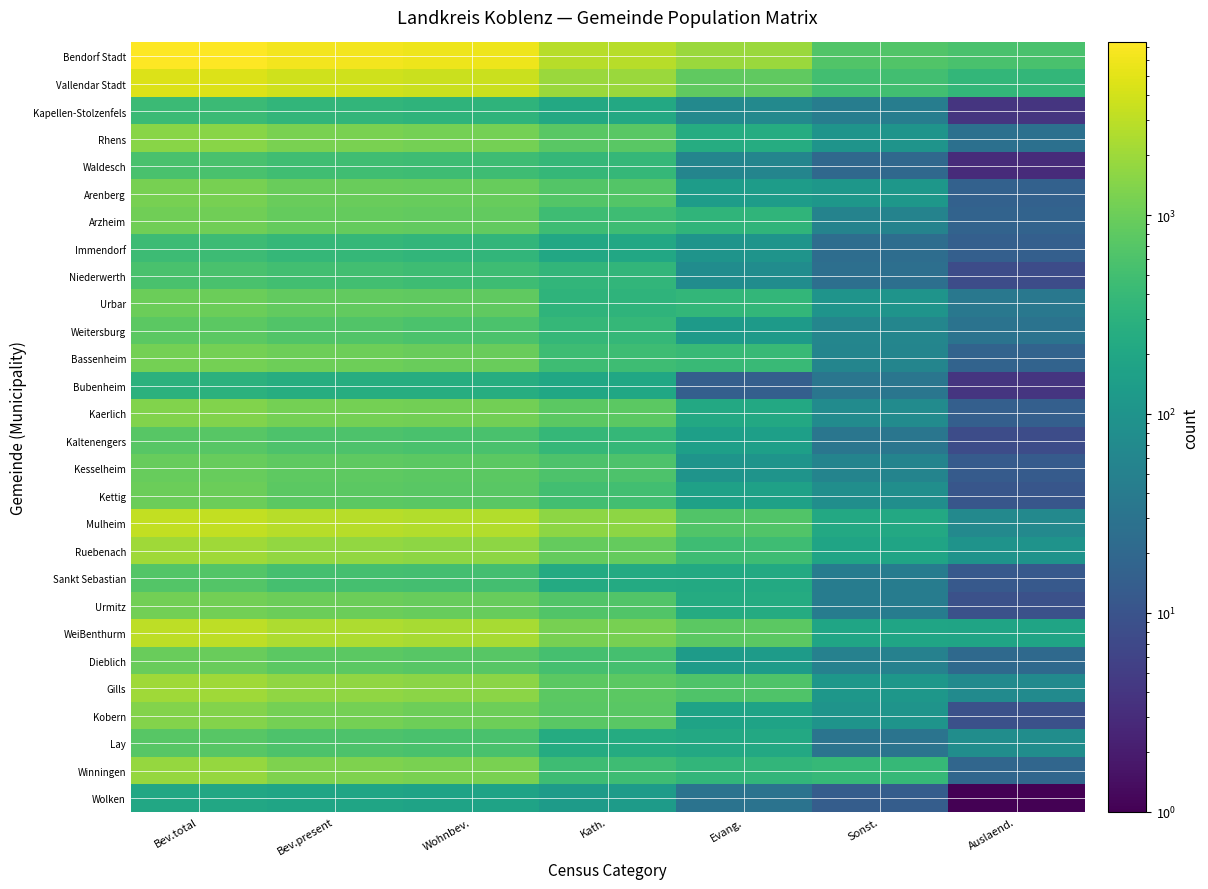

Reading left to right, what are all the values shown in this chart?

Bendorf Stadt: Bev.total=7371	Bev.present=6312	Wohnbev.=5916	Kath.=2792	Evang.=1906	Sonst.=649	Auslaend.=569
Vallendar Stadt: Bev.total=4536	Bev.present=3940	Wohnbev.=3650	Kath.=1951	Evang.=838	Sonst.=502	Auslaend.=359
Kapellen-Stolzenfels: Bev.total=427	Bev.present=350	Wohnbev.=327	Kath.=213	Evang.=66	Sonst.=44	Auslaend.=4
Rhens: Bev.total=1526	Bev.present=1211	Wohnbev.=1133	Kath.=763	Evang.=244	Sonst.=99	Auslaend.=27
Waldesch: Bev.total=567	Bev.present=480	Wohnbev.=462	Kath.=382	Evang.=57	Sonst.=20	Auslaend.=3
Arenberg: Bev.total=1171	Bev.present=978	Wohnbev.=940	Kath.=675	Evang.=138	Sonst.=111	Auslaend.=16
Arzheim: Bev.total=1076	Bev.present=895	Wohnbev.=872	Kath.=462	Evang.=340	Sonst.=53	Auslaend.=17
Immendorf: Bev.total=445	Bev.present=377	Wohnbev.=347	Kath.=207	Evang.=101	Sonst.=24	Auslaend.=15
Niederwerth: Bev.total=562	Bev.present=500	Wohnbev.=463	Kath.=352	Evang.=77	Sonst.=26	Auslaend.=8
Urbar: Bev.total=989	Bev.present=876	Wohnbev.=832	Kath.=325	Evang.=370	Sonst.=102	Auslaend.=35
Weitersburg: Bev.total=794	Bev.present=665	Wohnbev.=598	Kath.=383	Evang.=126	Sonst.=59	Auslaend.=30
Bassenheim: Bev.total=1146	Bev.present=1026	Wohnbev.=968	Kath.=469	Evang.=425	Sonst.=57	Auslaend.=17
Bubenheim: Bev.total=301	Bev.present=261	Wohnbev.=255	Kath.=203	Evang.=15	Sonst.=33	Auslaend.=4
Kaerlich: Bev.total=1343	Bev.present=1162	Wohnbev.=1089	Kath.=788	Evang.=213	Sonst.=73	Auslaend.=15
Kaltenengers: Bev.total=722	Bev.present=615	Wohnbev.=569	Kath.=374	Evang.=154	Sonst.=33	Auslaend.=8
Kesselheim: Bev.total=927	Bev.present=811	Wohnbev.=783	Kath.=612	Evang.=102	Sonst.=56	Auslaend.=13
Kettig: Bev.total=1009	Bev.present=785	Wohnbev.=754	Kath.=497	Evang.=164	Sonst.=82	Auslaend.=11
Mulheim: Bev.total=3310	Bev.present=2785	Wohnbev.=2596	Kath.=1649	Evang.=666	Sonst.=214	Auslaend.=67
Ruebenach: Bev.total=2081	Bev.present=1764	Wohnbev.=1637	Kath.=899	Evang.=457	Sonst.=184	Auslaend.=97
Sankt Sebastian: Bev.total=688	Bev.present=532	Wohnbev.=514	Kath.=234	Evang.=226	Sonst.=42	Auslaend.=12
Urmitz: Bev.total=1089	Bev.present=989	Wohnbev.=945	Kath.=652	Evang.=242	Sonst.=42	Auslaend.=9
WeiBenthurm: Bev.total=3041	Bev.present=2439	Wohnbev.=2328	Kath.=1180	Evang.=777	Sonst.=187	Auslaend.=184
Dieblich: Bev.total=974	Bev.present=769	Wohnbev.=738	Kath.=535	Evang.=132	Sonst.=50	Auslaend.=21
Gills: Bev.total=2039	Bev.present=1703	Wohnbev.=1594	Kath.=778	Evang.=633	Sonst.=111	Auslaend.=72
Kobern: Bev.total=1424	Bev.present=1137	Wohnbev.=1045	Kath.=760	Evang.=177	Sonst.=99	Auslaend.=9
Lay: Bev.total=721	Bev.present=606	Wohnbev.=571	Kath.=243	Evang.=217	Sonst.=31	Auslaend.=80
Winningen: Bev.total=1784	Bev.present=1330	Wohnbev.=1231	Kath.=471	Evang.=354	Sonst.=387	Auslaend.=19
Wolken: Bev.total=212	Bev.present=188	Wohnbev.=177	Kath.=132	Evang.=30	Sonst.=14	Auslaend.=1